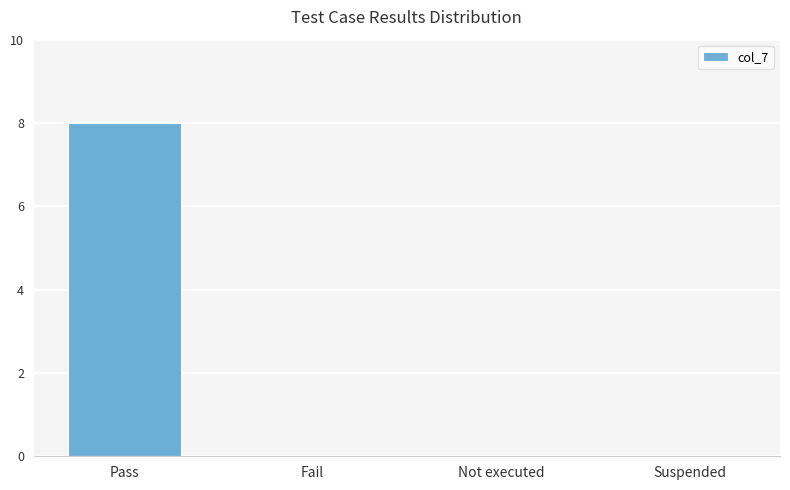

The chart shows a value of 13 at Pass. True or false?

False